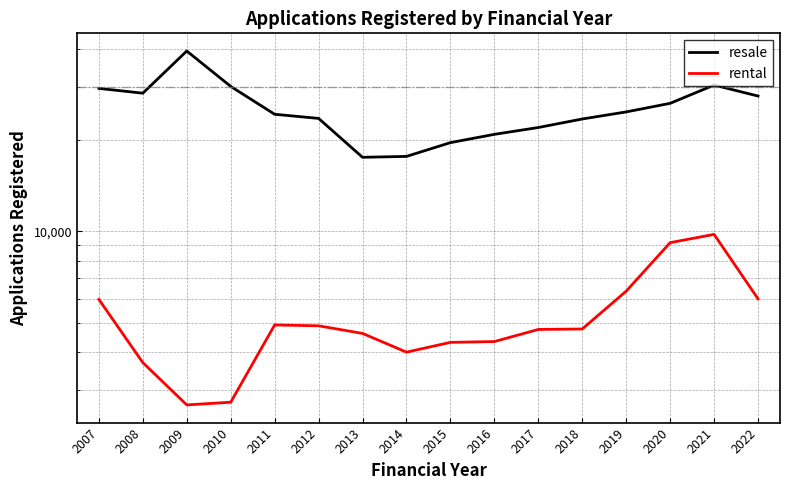

What is the maximum value shown in the chart?

39320